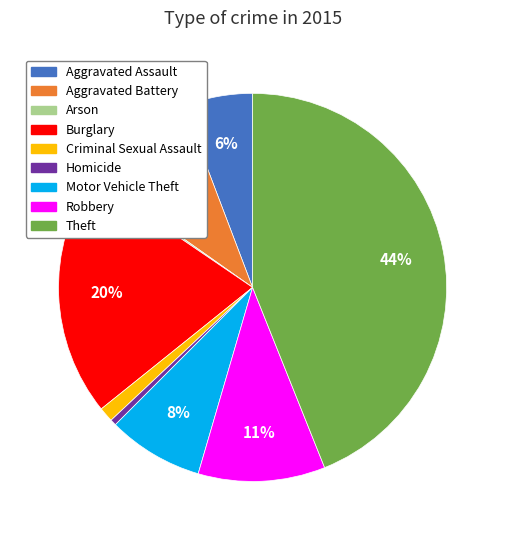

Is it true that Homicide is 11% of the pie?

False